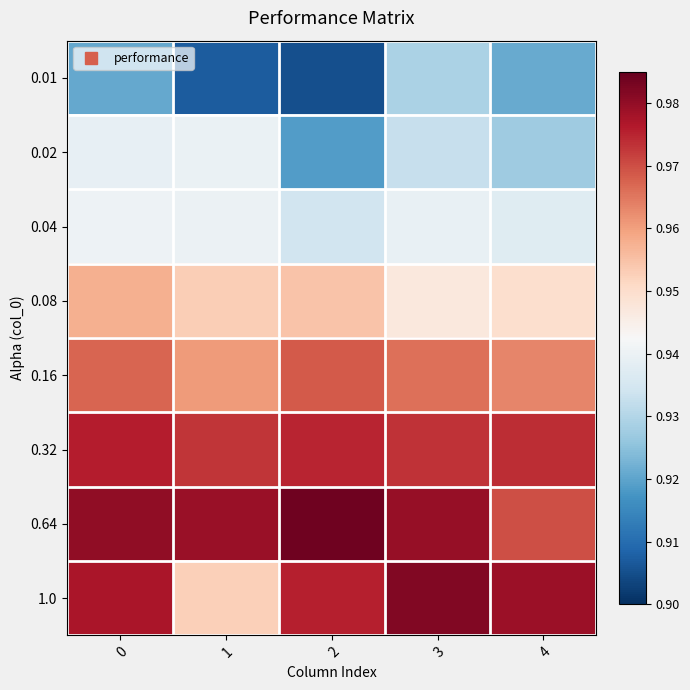

Which series has the largest total across all categories?

0.64